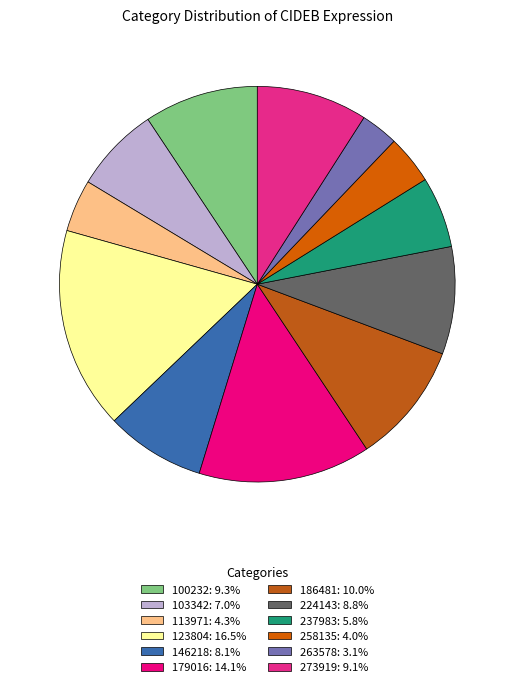

How many slices are in this pie chart?

12